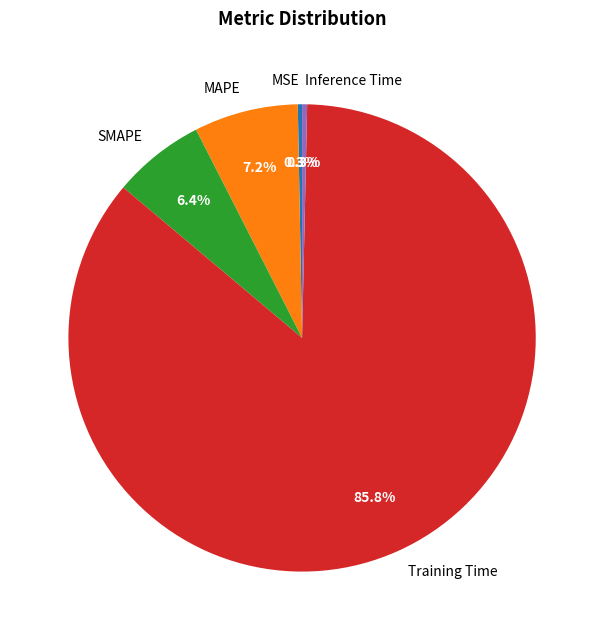

Which category has the biggest portion of the pie?

Training Time